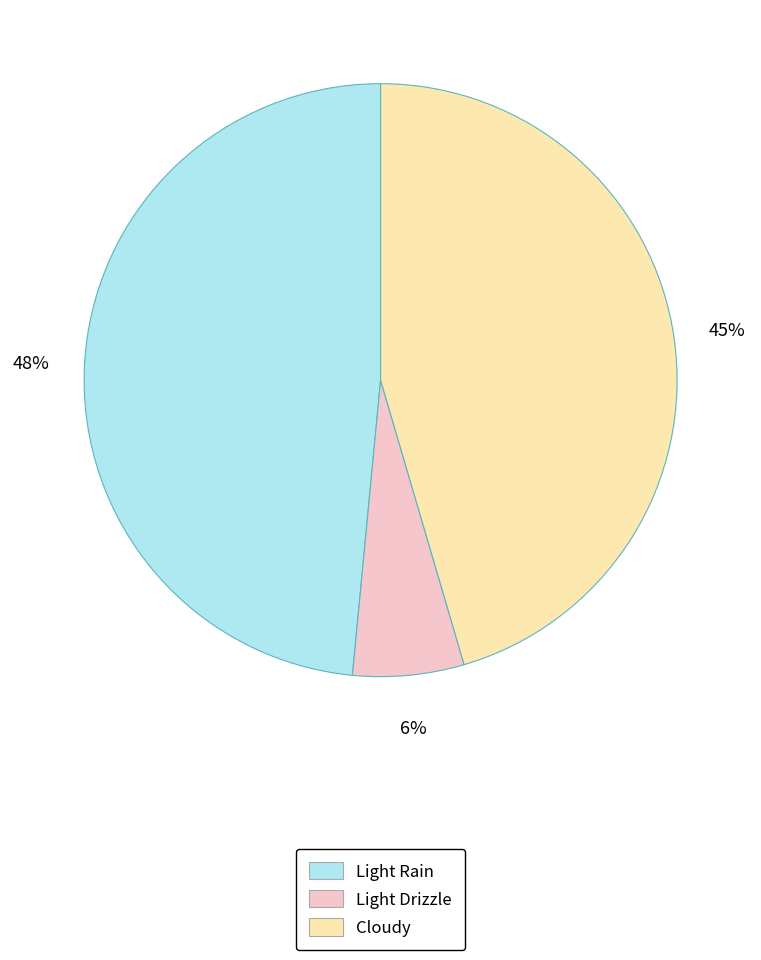

To the nearest percent, what is the combined percentage of Light Drizzle and Cloudy?

52%